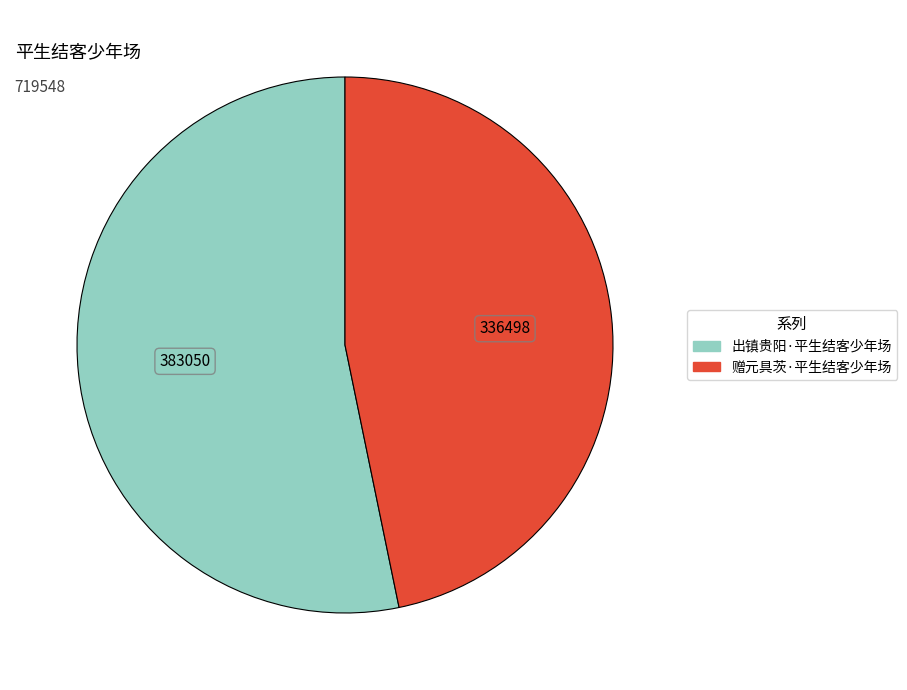

Is it true that 赠元具茨·平生结客少年场 is 61% of the pie?

False